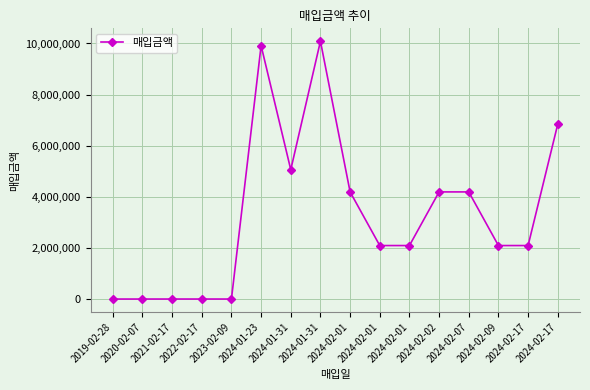

Does the chart display data point markers on the line(s)?

Yes